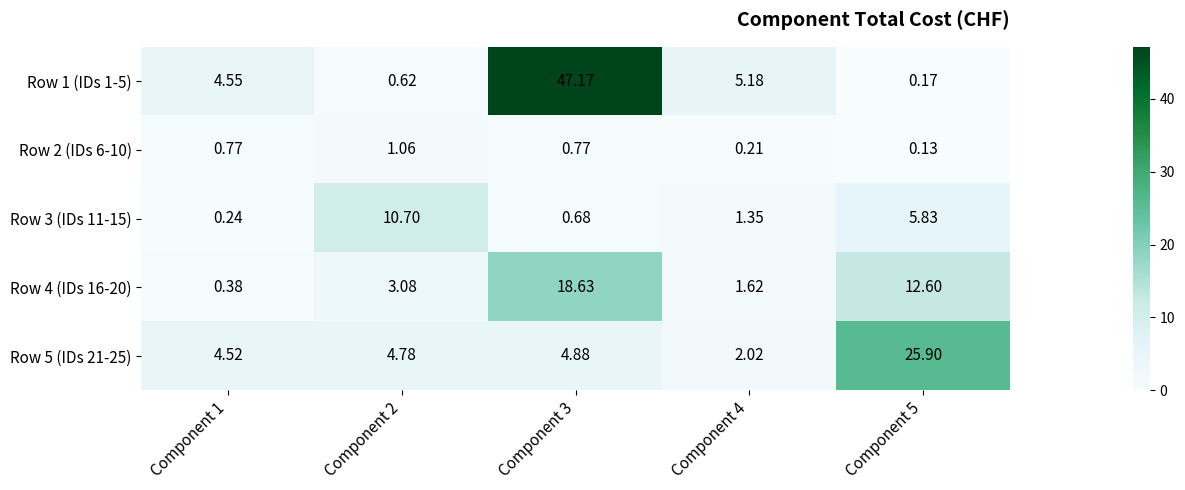

Is the value of Row 1 (IDs 1-5) at Component 1 greater than the value of Row 2 (IDs 6-10) at Component 5?

Yes